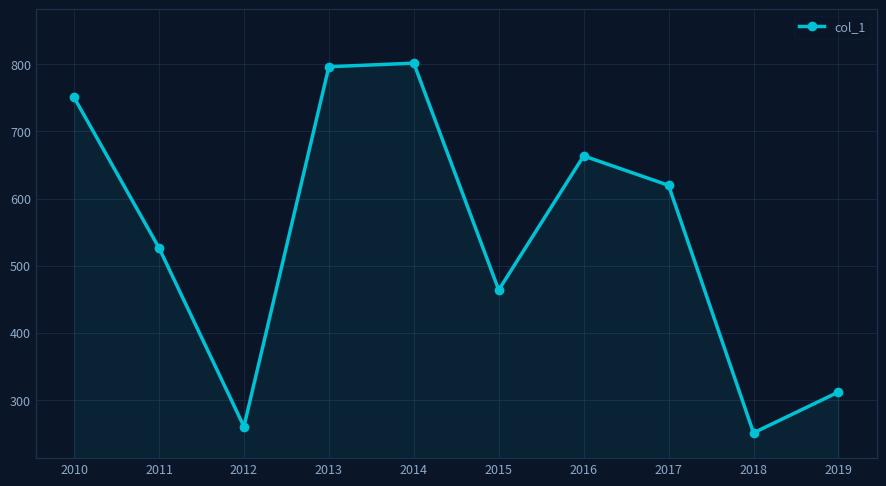

What is the change in value from 2010 to 2012?

-490.1